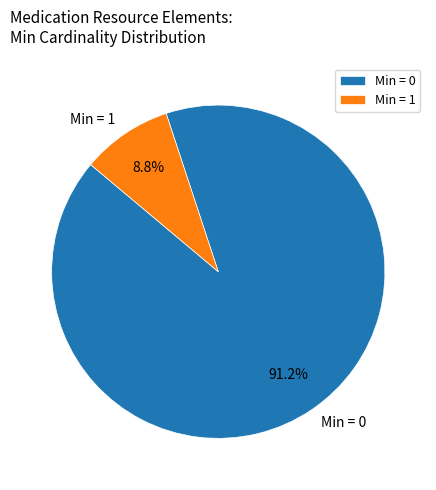

Which has a higher value, Min = 0 or Min = 1?

Min = 0